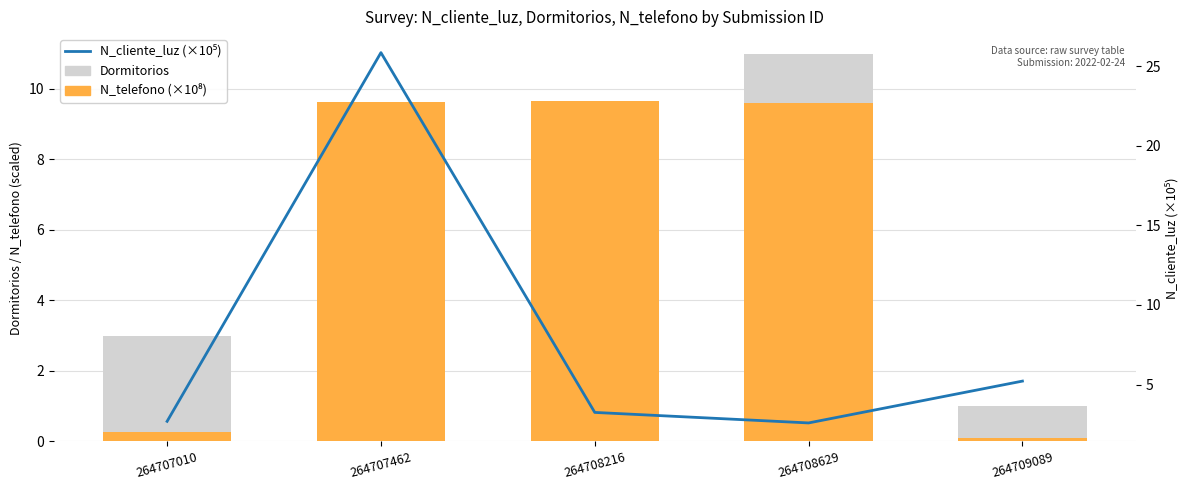

What is the greatest value displayed?

25.9